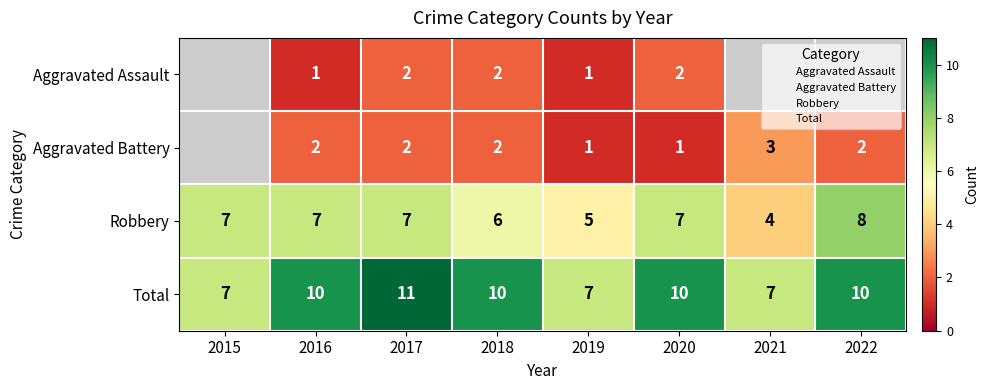

Which series changed the most between 2021 and 2022?

Robbery